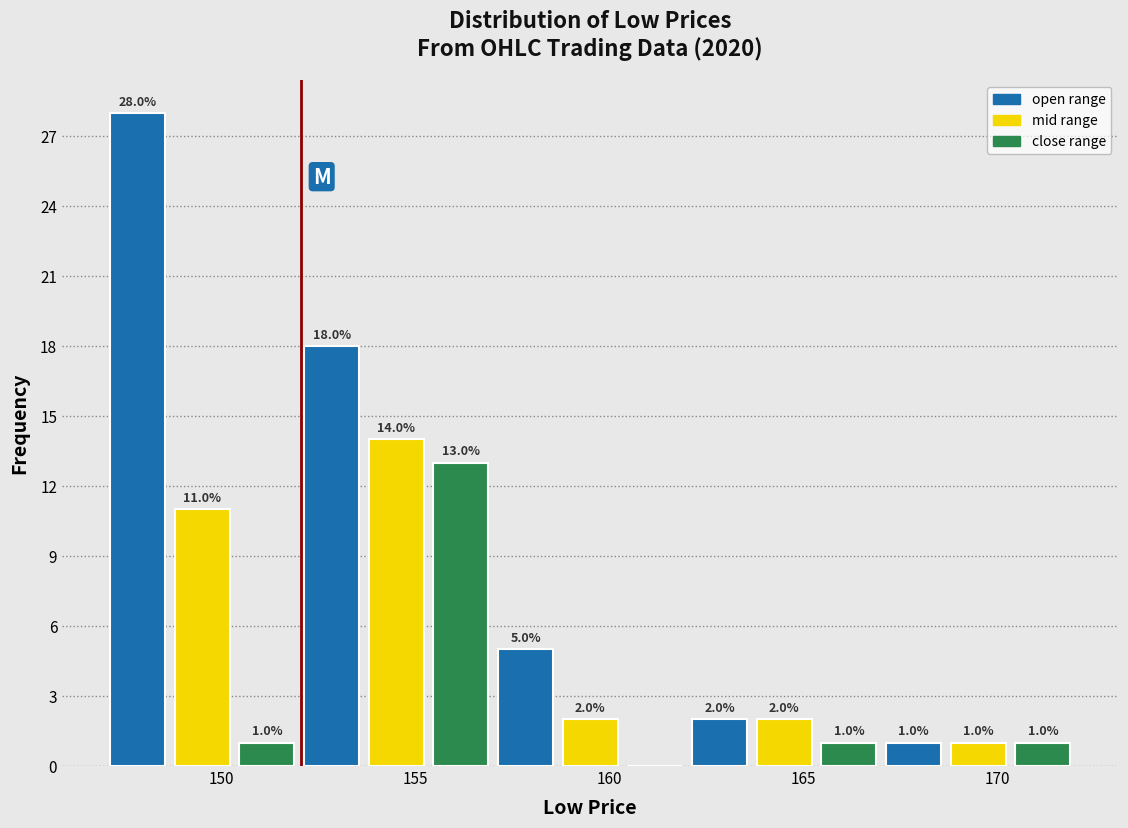

Around what value on the x-axis is the tallest bar? Give the approximate position of its centre, as read against the axis.

148.0